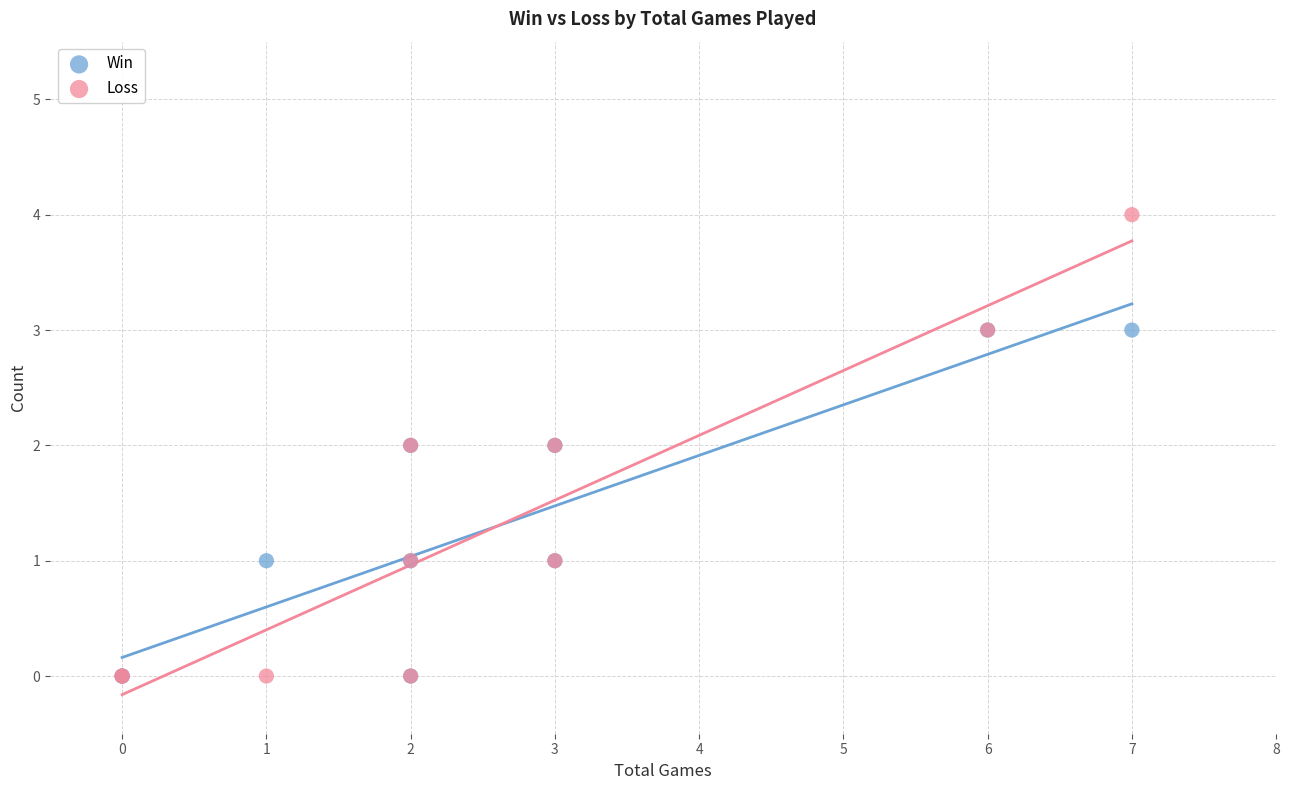

What are all the series names shown in the legend?

Win, Loss